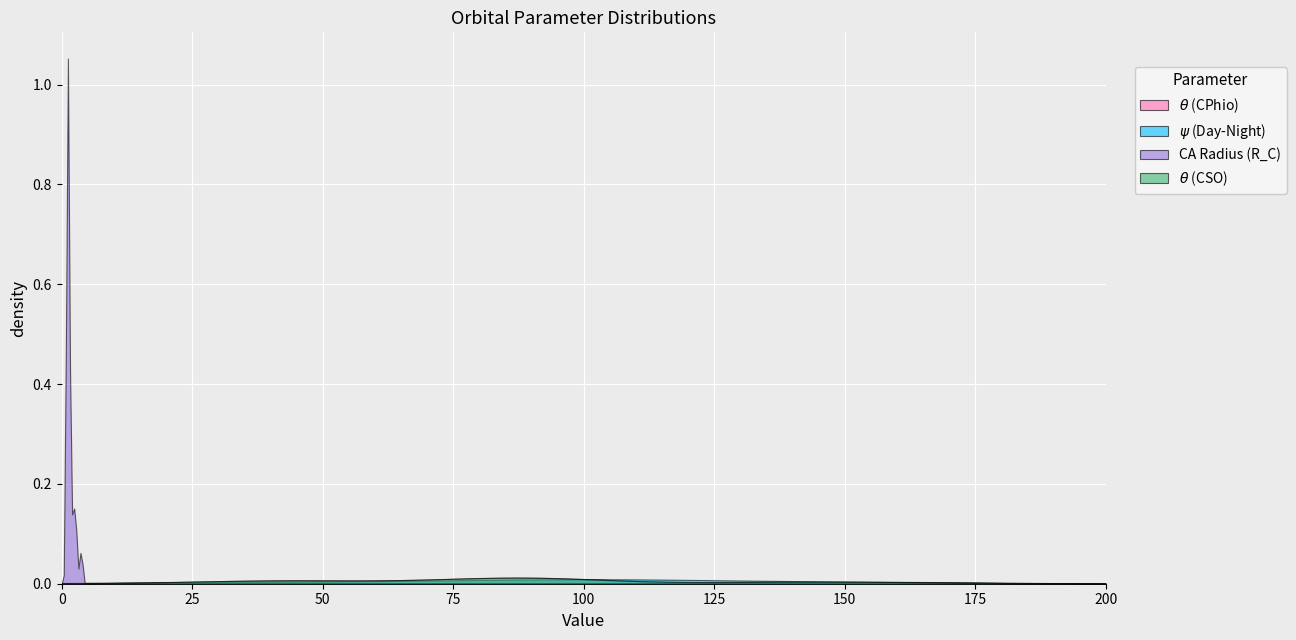

Where is psi_DayNight nearest to the value 92?

8